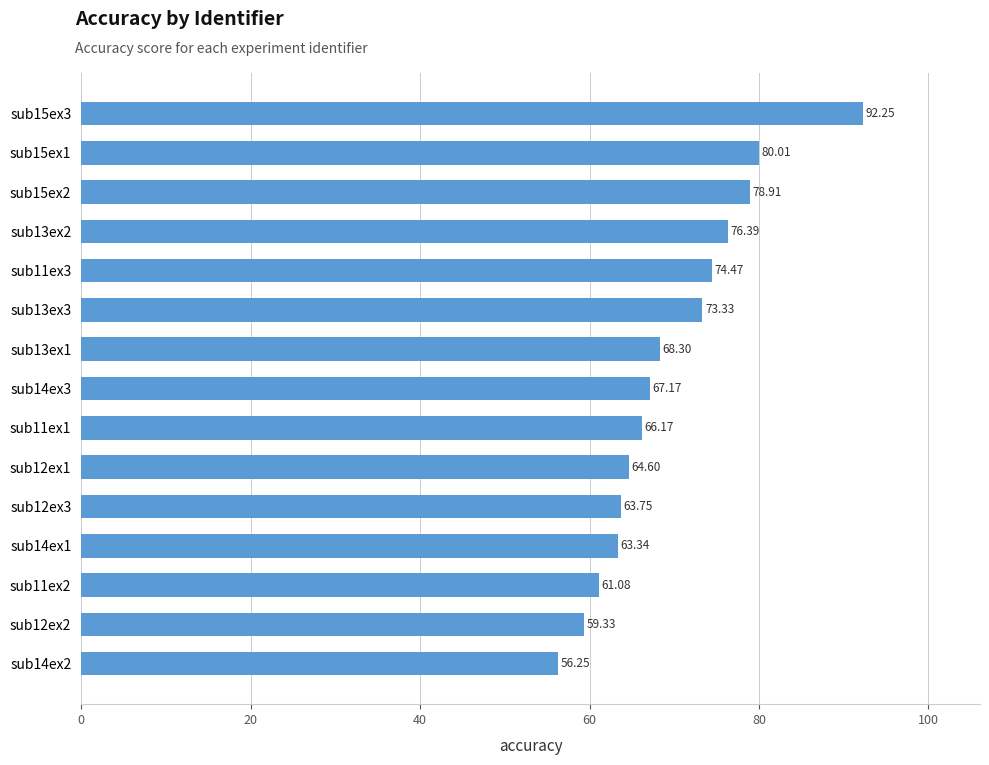

Between sub13ex3 and sub12ex3, which is larger?

sub13ex3